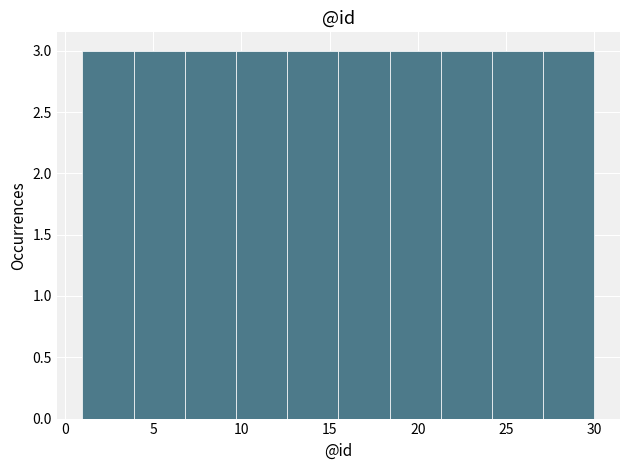

How tall is the bar that spans 1.0 to 3.9 on the x-axis? Neither the bar edges nor the heights are printed on the chart, so give them approximately, as read against the axes.

3